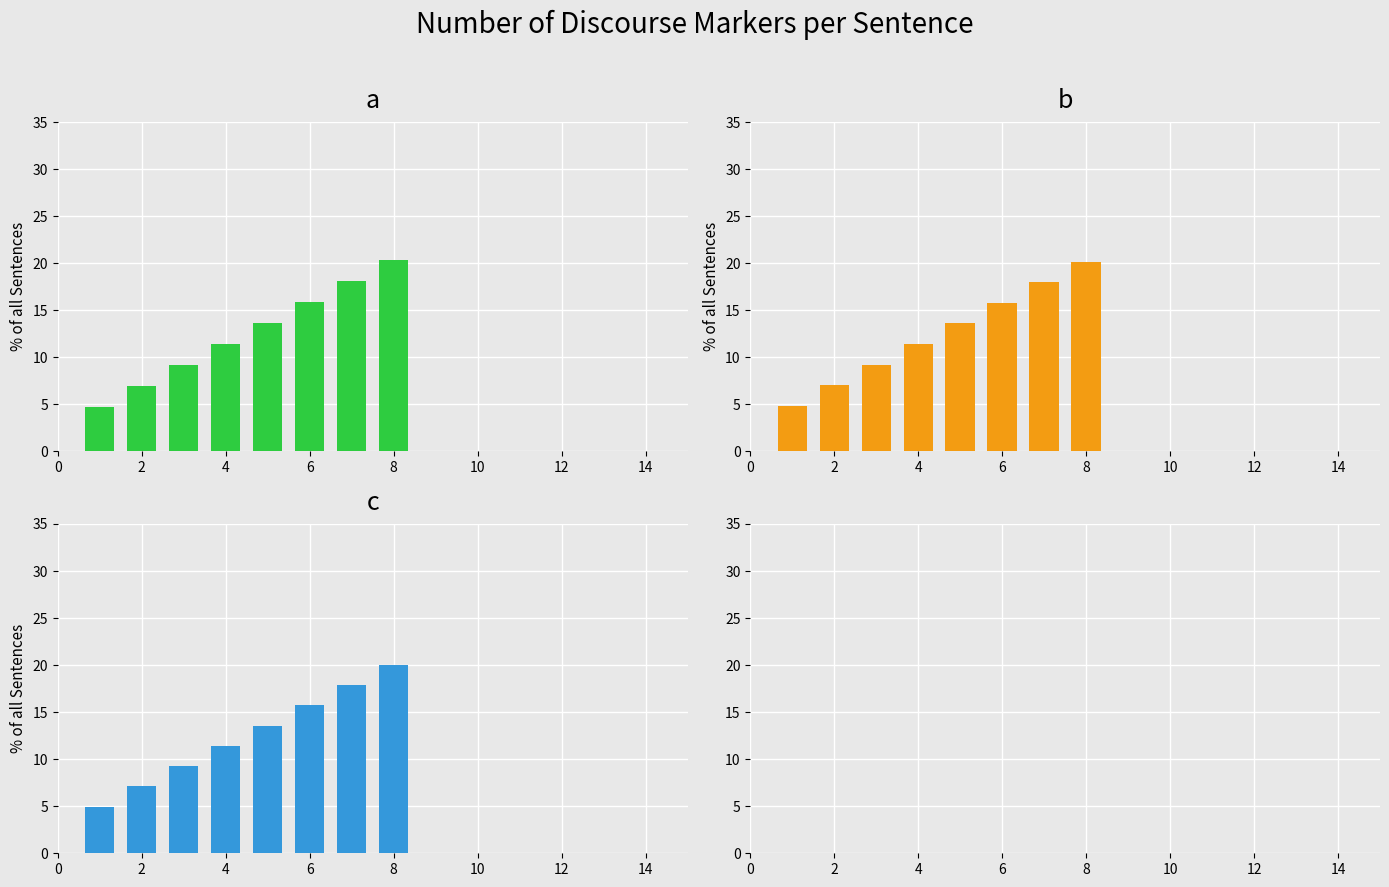

Are the bars grouped side by side (vs. stacked)?

Yes